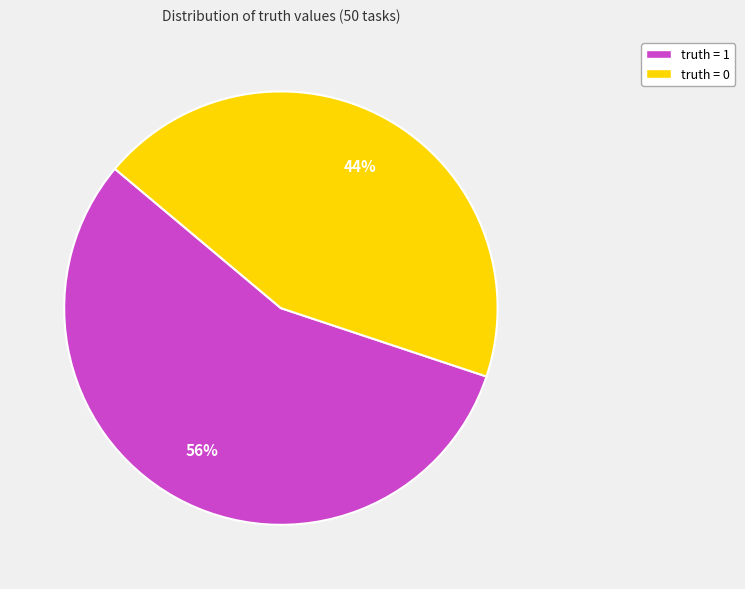

The truth = 0 slice represents 34% of the pie. True or false?

False